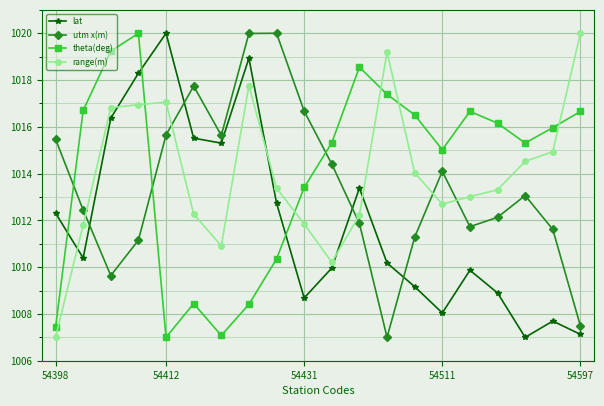

Which series ends up on top after the final intersection of range(m) and utm x(m)?

range(m)